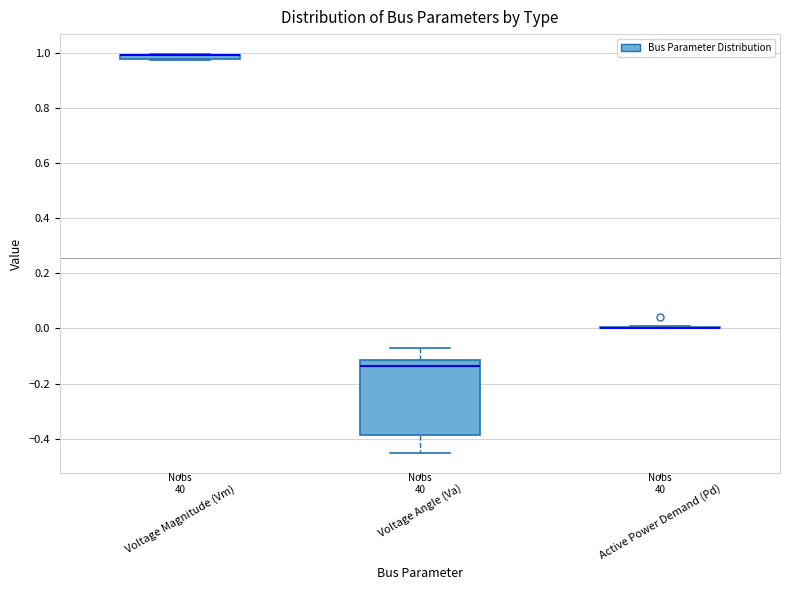

Which box is the tallest, from its lower edge to its upper edge?

Voltage Angle (Va)